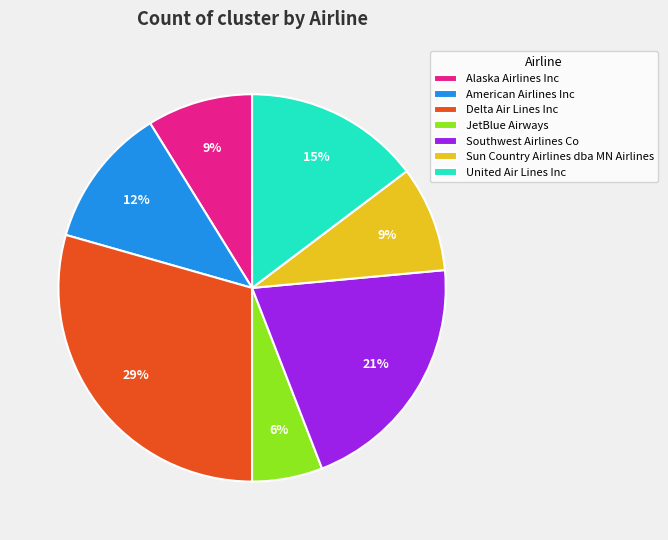

Does Delta Air Lines Inc account for over 50% of the chart?

No